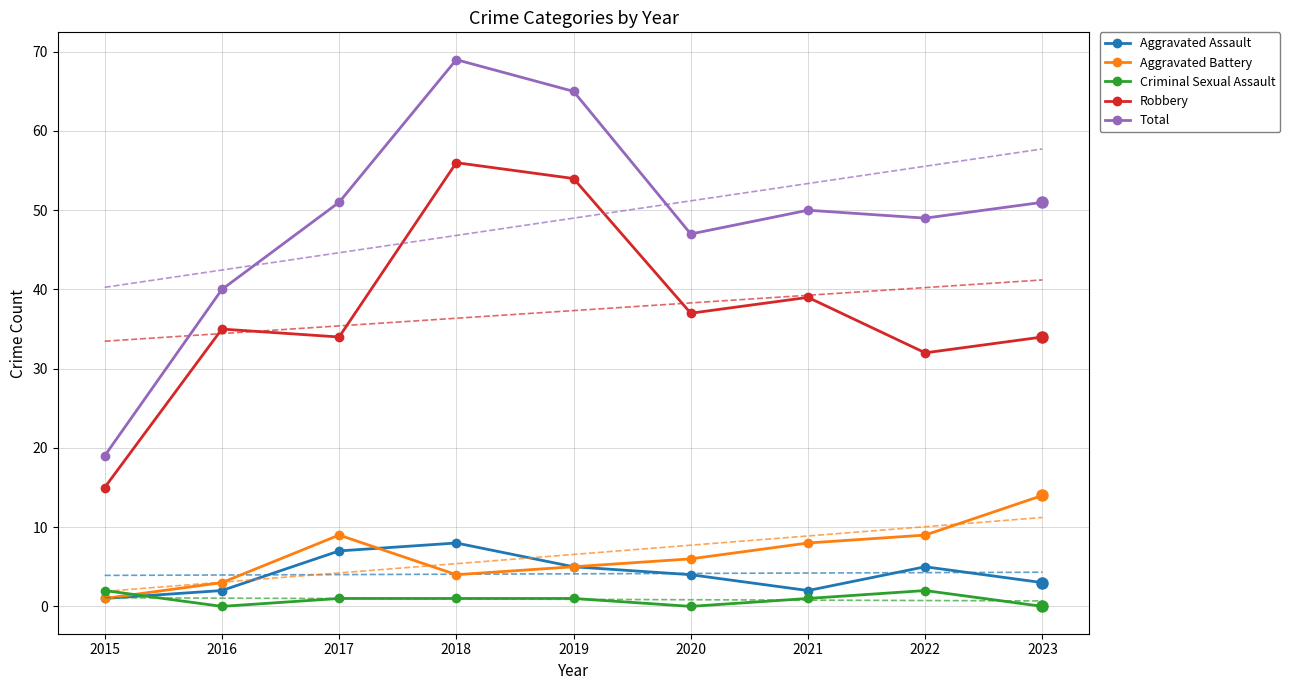

Is the value of Aggravated Assault at 2017 greater than the value of Robbery at 2021?

No